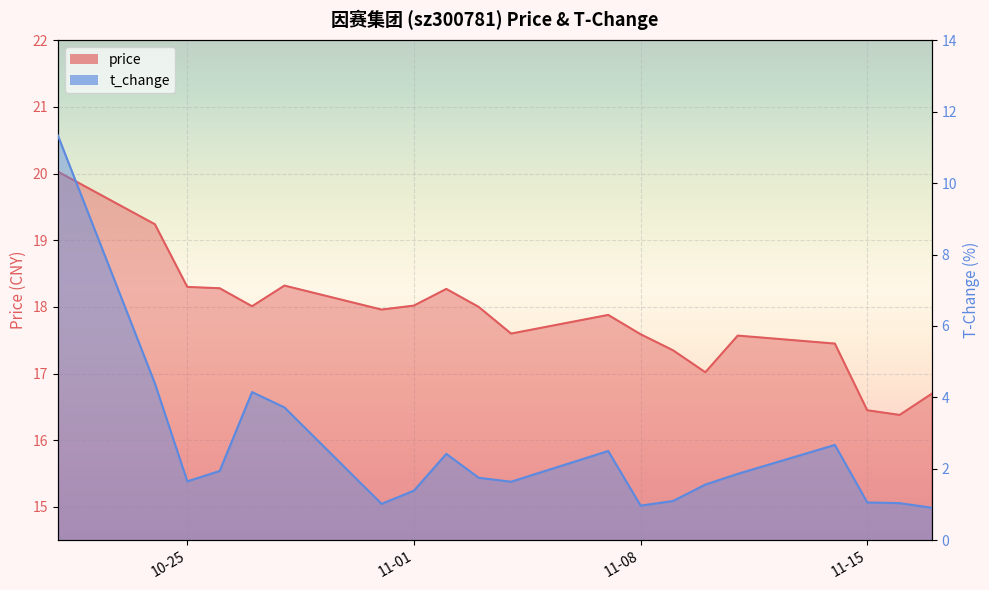

Which series has the widest spread of values?

t_change